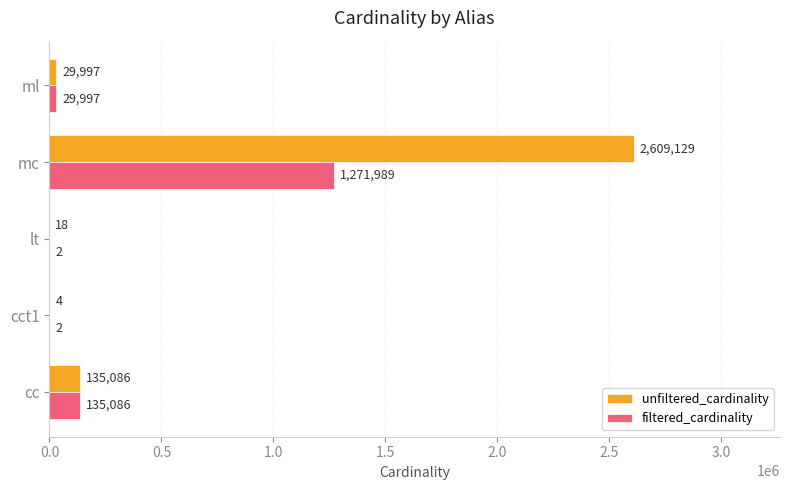

What is the sum of the filtered_cardinality values at ml and cct1?

29999